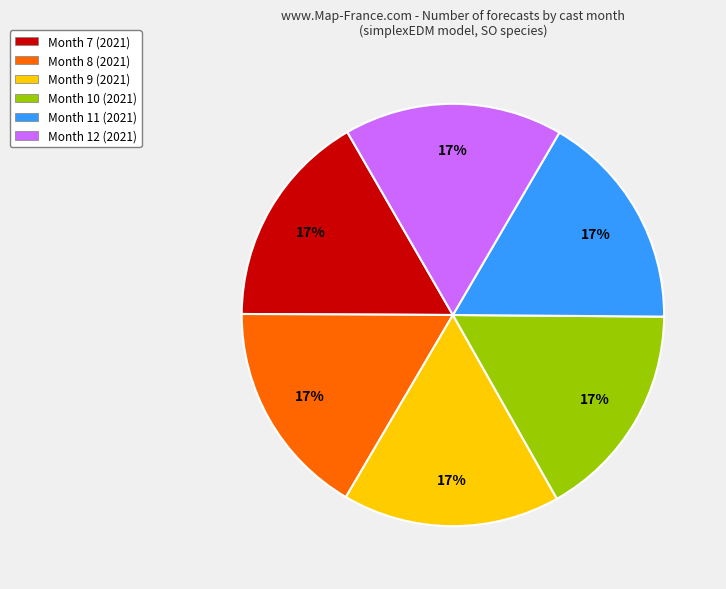

Is Month 7 (2021) the majority of the pie?

No